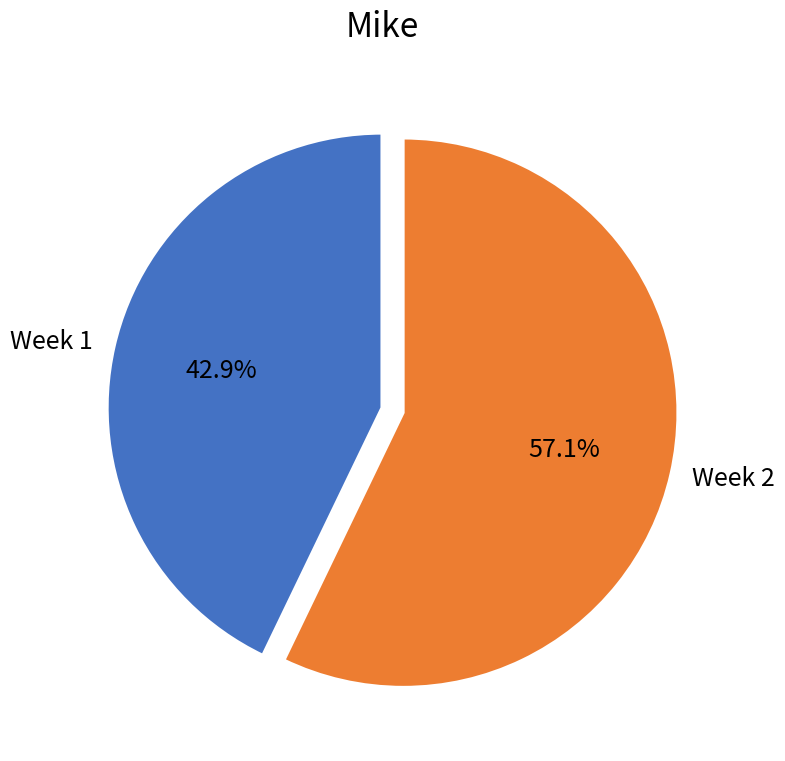

Does any single category account for the majority?

Yes